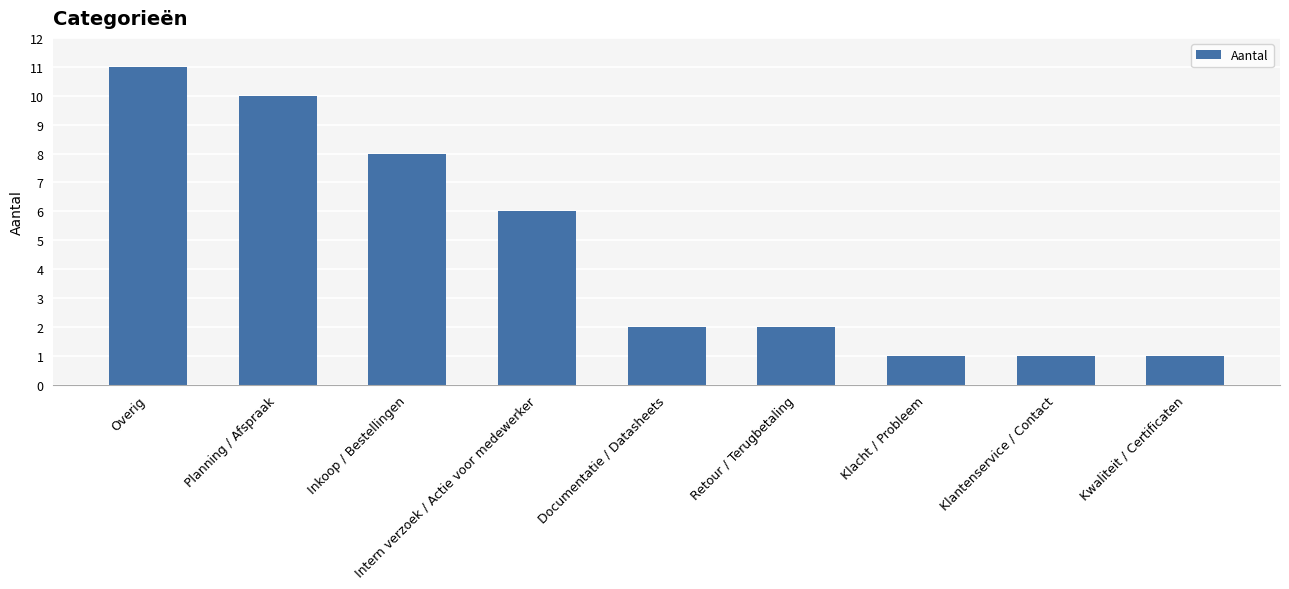

True or false: the data shows 0 at Retour / Terugbetaling.

False